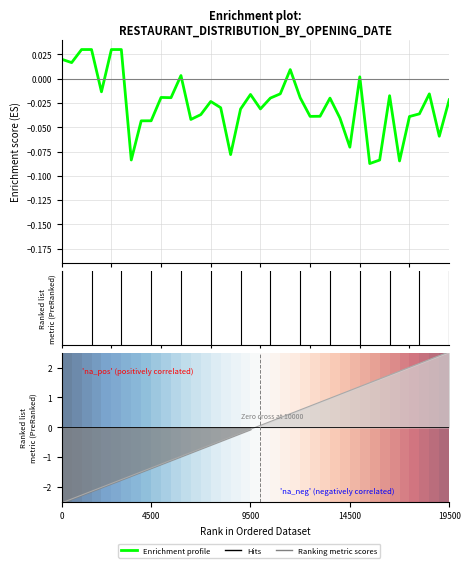

How many lines are shown in the chart?

1